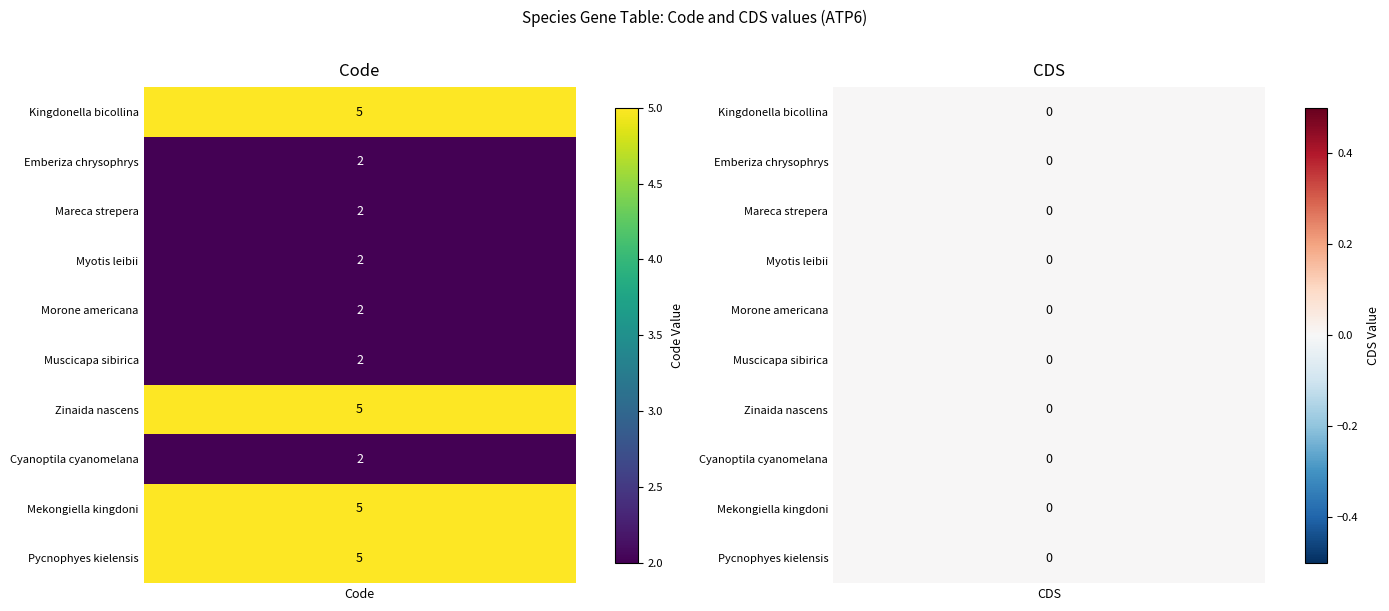

What is the sum of all Myotis leibii values?

2